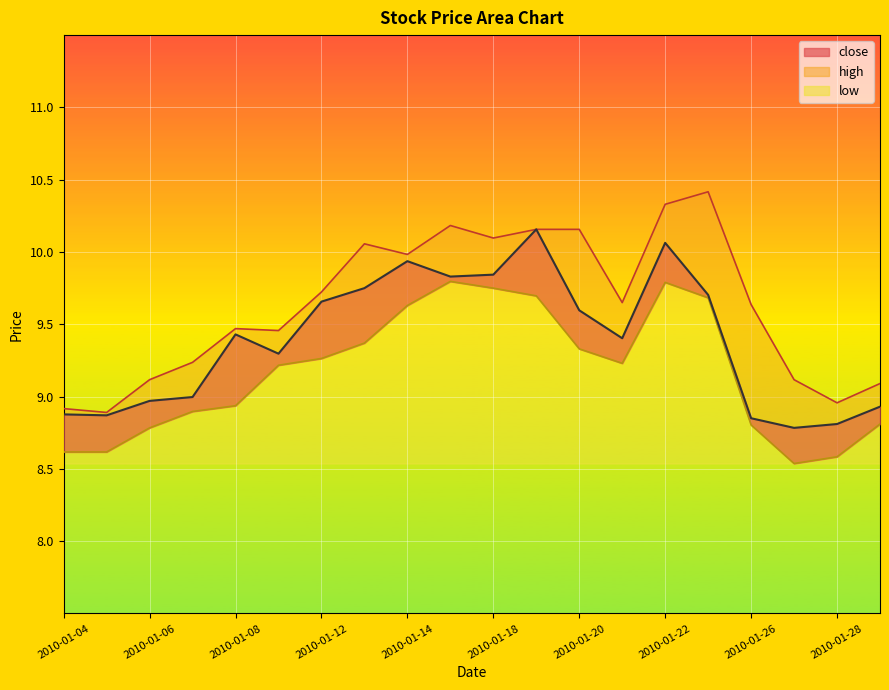

What is the minimum value shown in the chart?

8.5